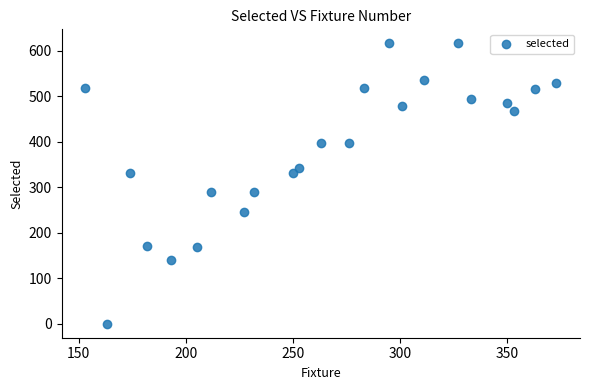

What is the range of Y values (max minus min)?

616